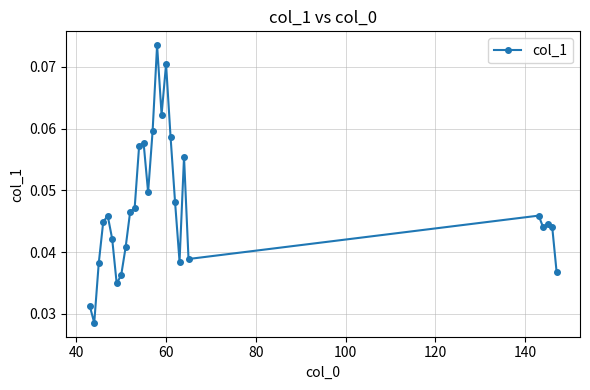

True or false: the data has more than 0 interior local peaks.

True